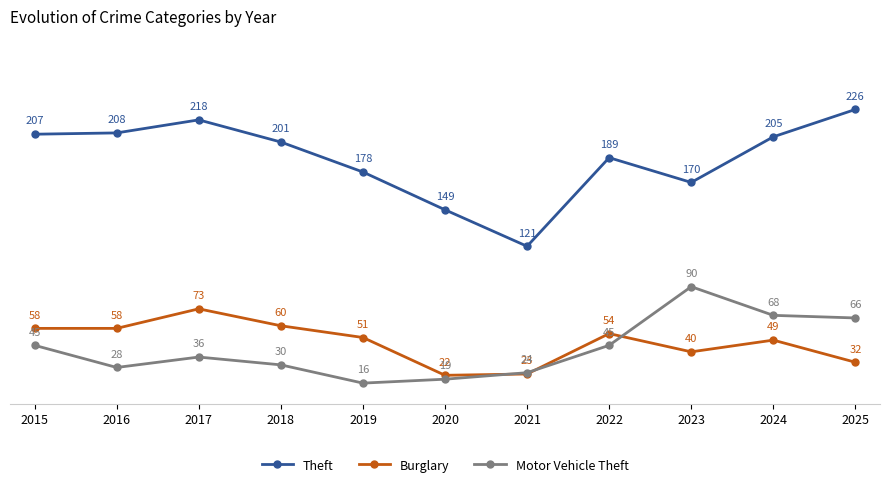

What is the lowest value of the Burglary series?

22